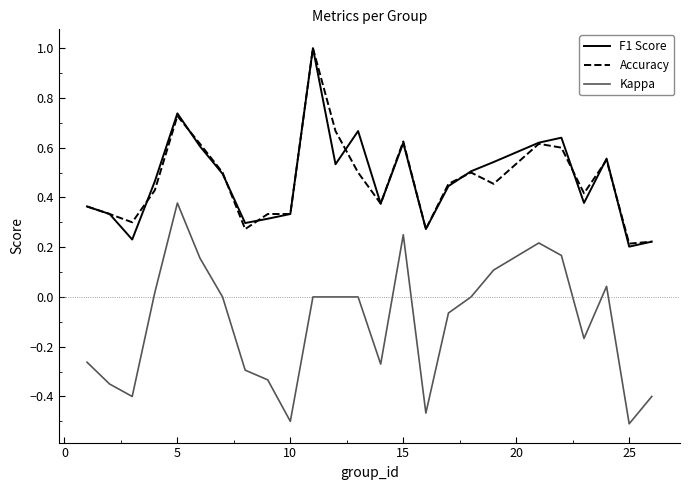

True or false: Kappa and Accuracy cross at least once.

False